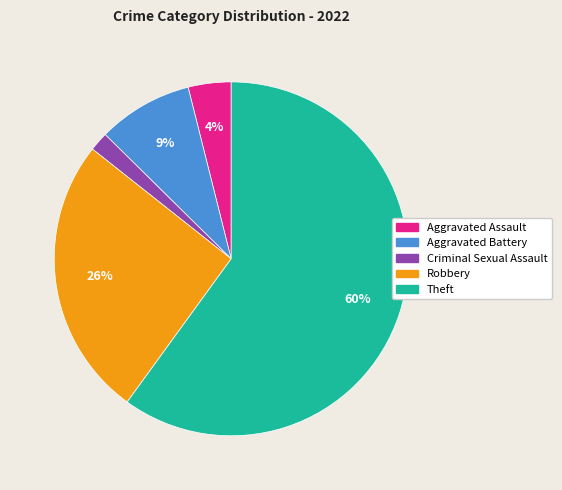

How many segments does this pie chart have?

5